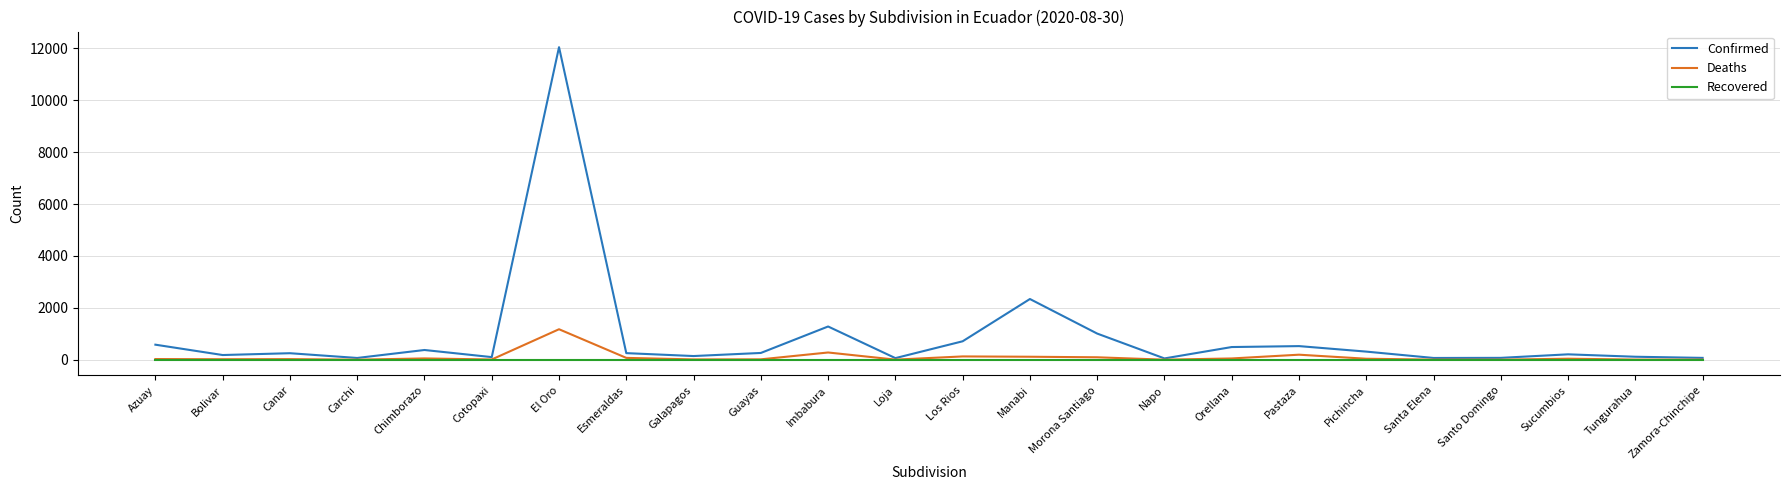

What is the greatest value displayed?

12046